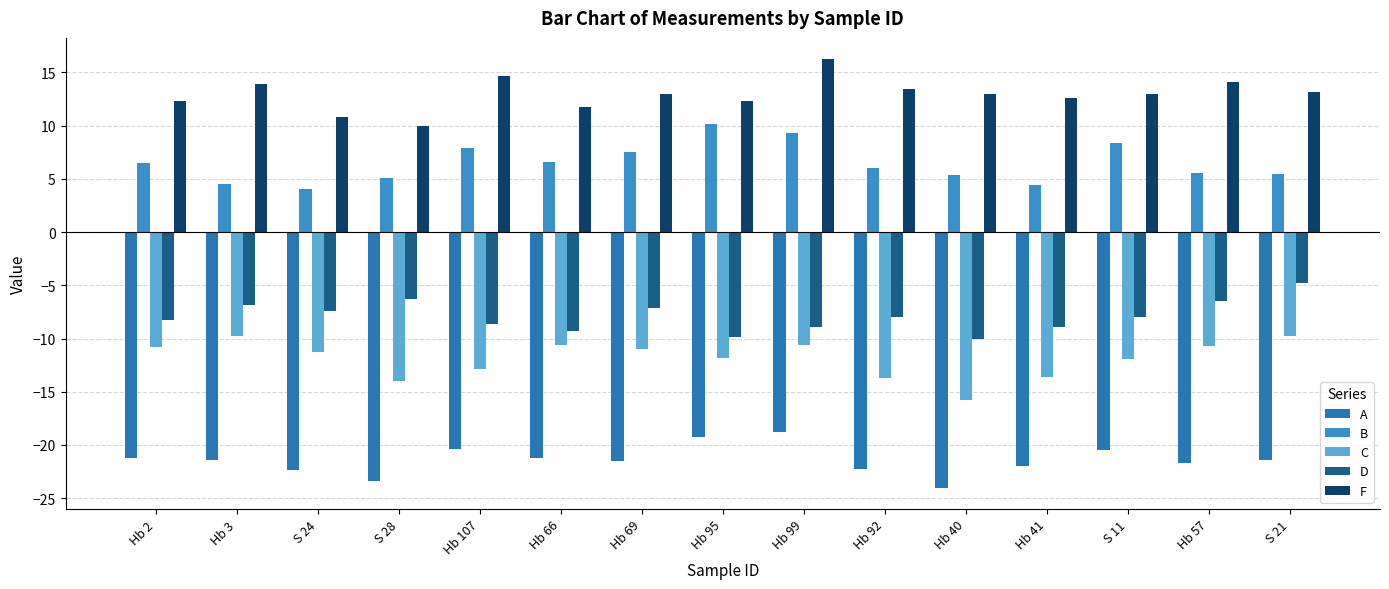

Does the chart contain stacked bars?

No